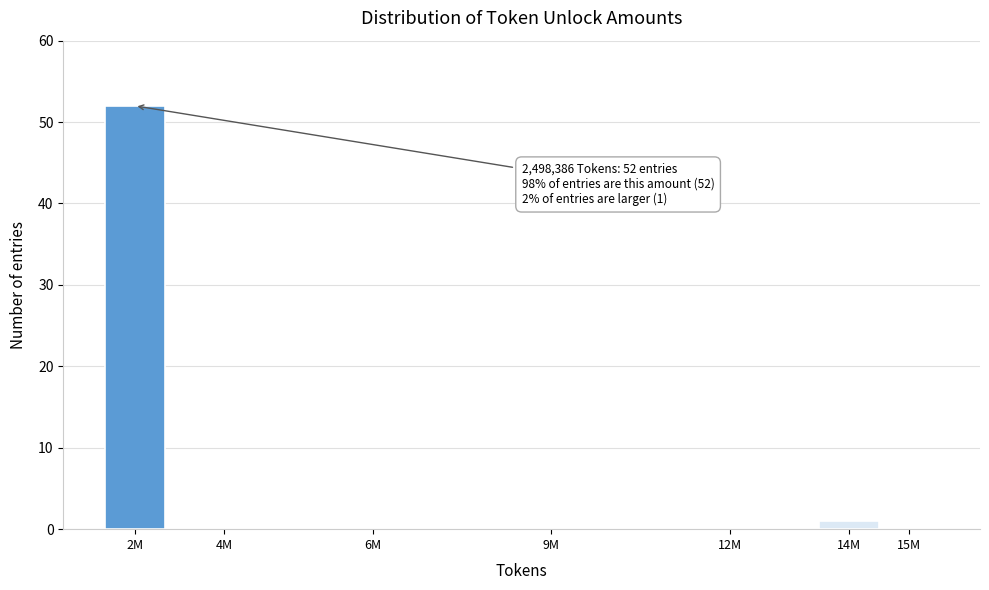

Reading left to right, list all the values displayed in this chart.

2M=52	4M=0	6M=0	9M=0	12M=0	14M=1	15M=0